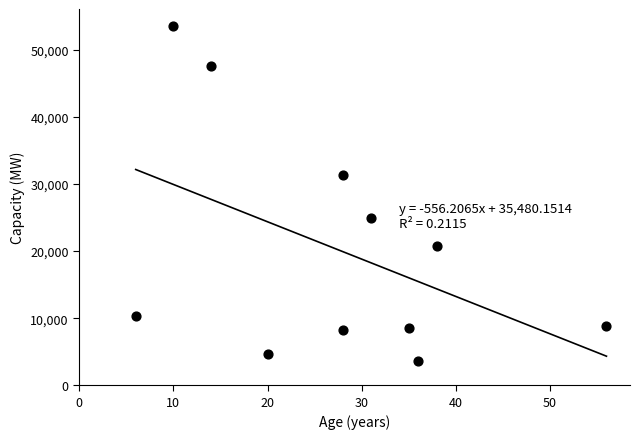

What Y value in the scatter plot is closest to 28604?

31358.3